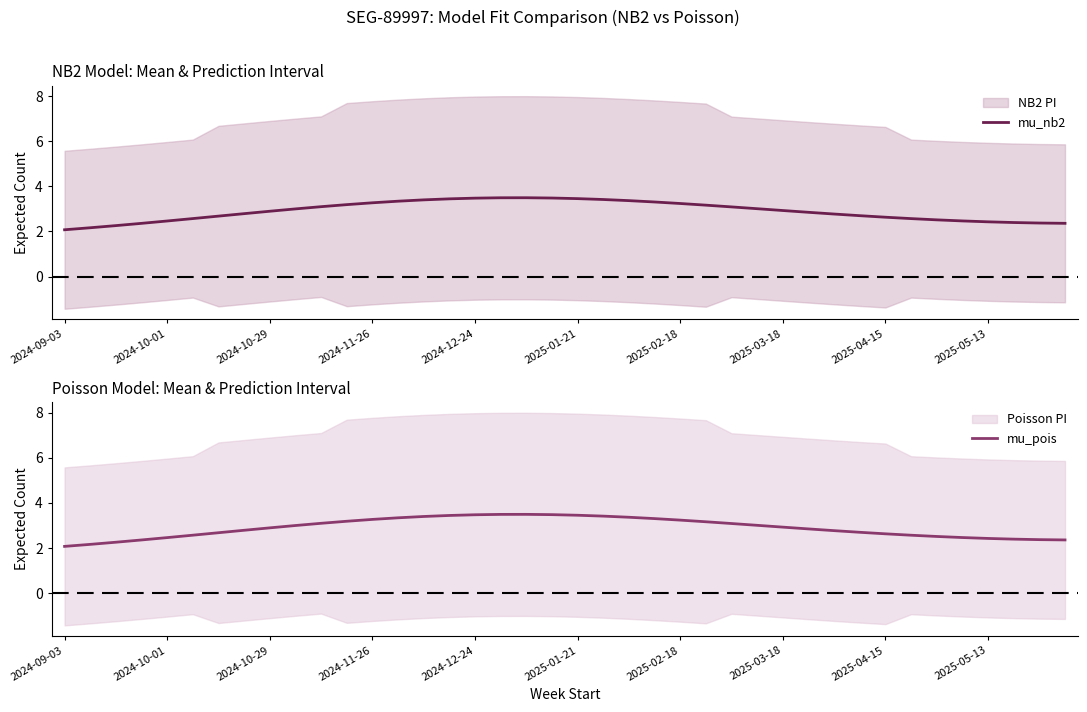

What is the difference between the second highest and minimum values in the mu_nb2 series?

1.4